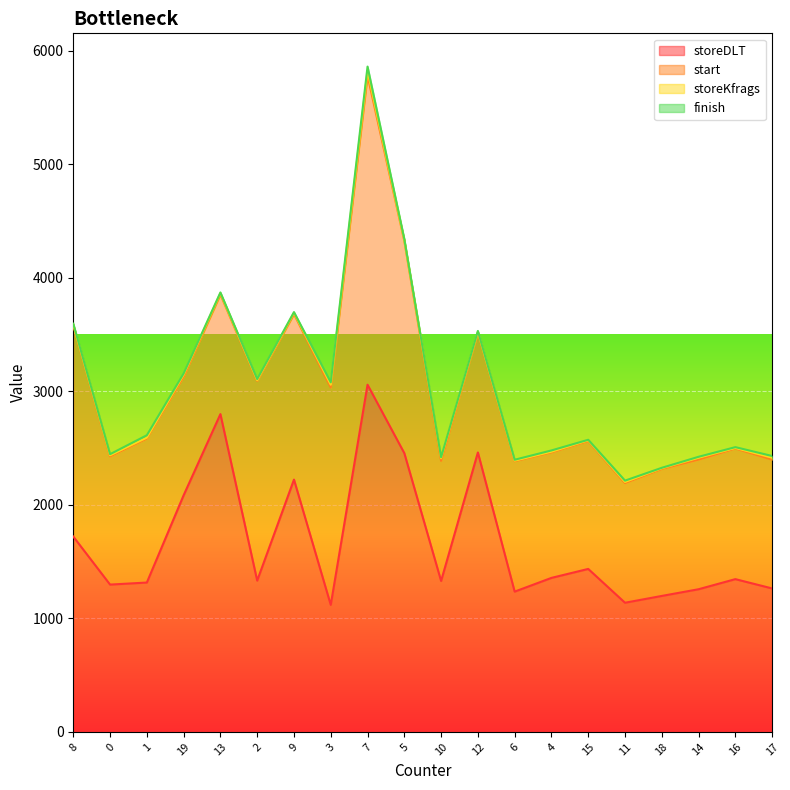

How many categories are shown in the chart?

20